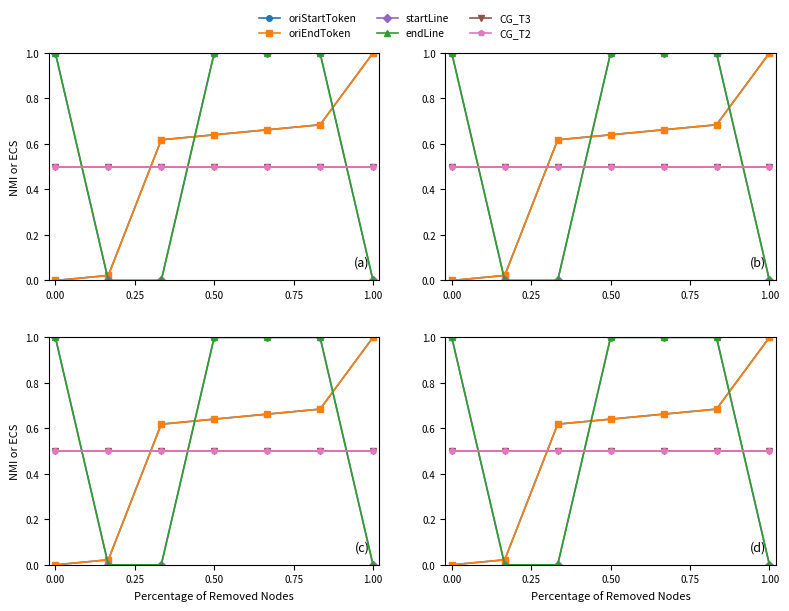

Is this an area chart (filled region under the line)?

No